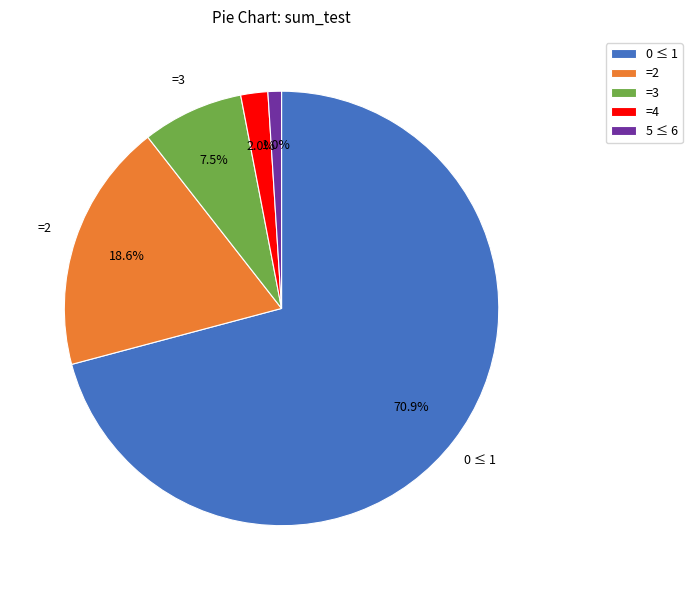

Which has a higher value, =4 or 0 ≤ 1?

0 ≤ 1